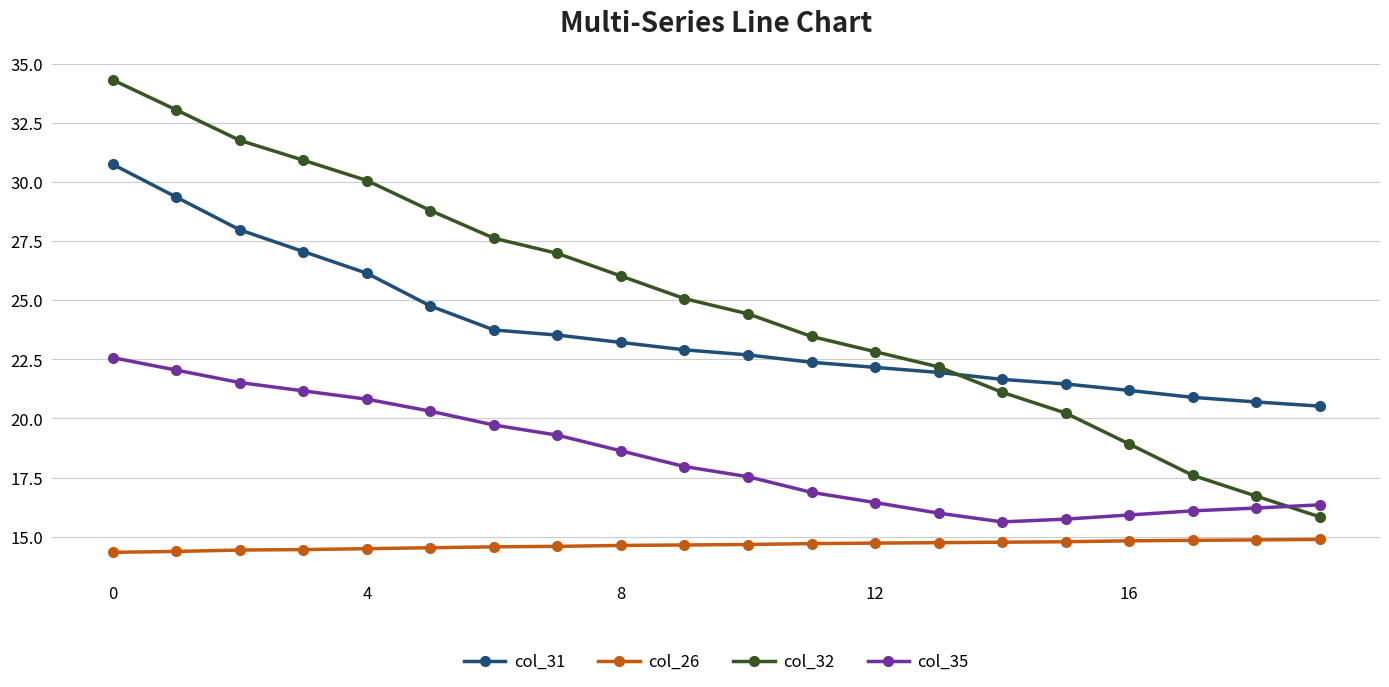

What is the value of the col_31 point at the 12th from the left?

22.4